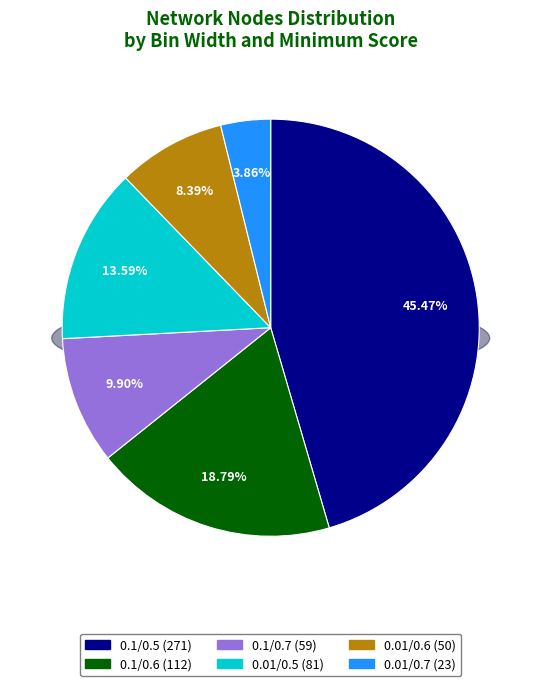

To the nearest percent, what is the difference between the bin=0.1, min=0.6 (112) and bin=0.01, min=0.6 (50) slice percentages?

10%